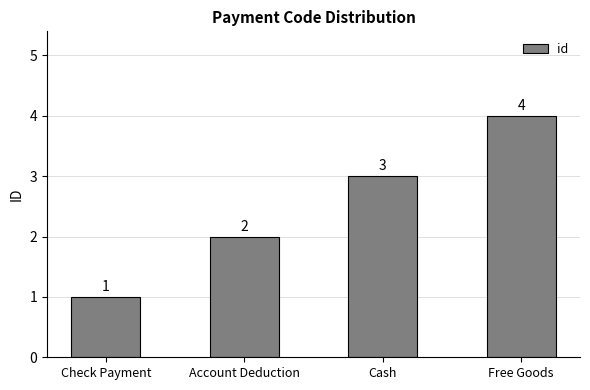

What is the sum of all values?

10